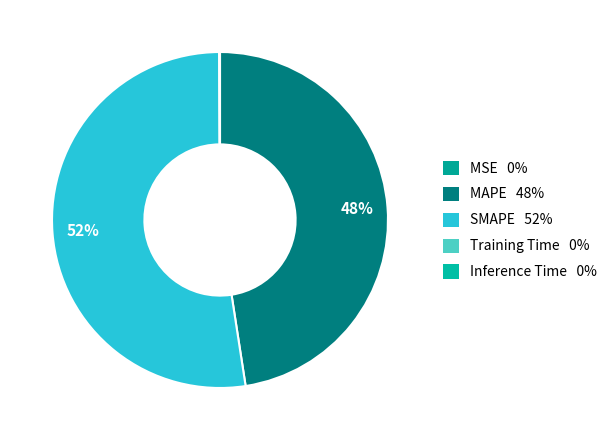

What is the majority slice?

SMAPE